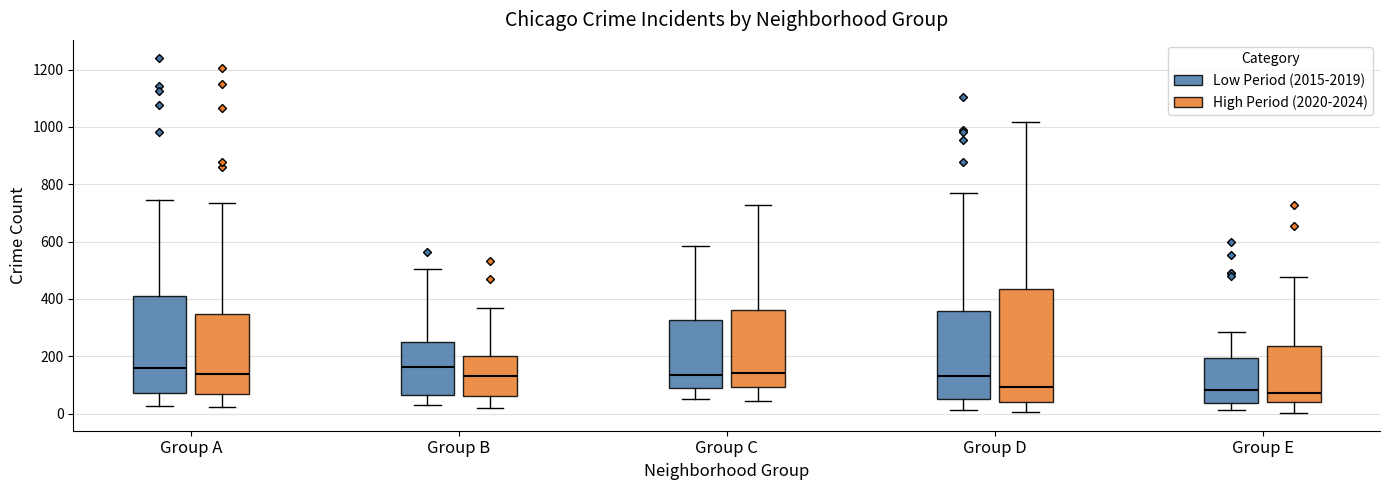

Reading left to right, transcribe this box plot: for each box, give where its median line is, the range the box spans, and where its two whiskers end, as read against the y-axis. The values are not printed on the chart, so give them approximately, as read against the axis.

Group A (Low Period (2015-2019)): median 160, box 80 to 400, whiskers 20 to 740
Group A (High Period (2020-2024)): median 140, box 60 to 340, whiskers 20 to 740
Group B (Low Period (2015-2019)): median 160, box 60 to 240, whiskers 20 to 500
Group B (High Period (2020-2024)): median 140, box 60 to 200, whiskers 20 to 380
Group C (Low Period (2015-2019)): median 140, box 80 to 320, whiskers 40 to 580
Group C (High Period (2020-2024)): median 140, box 100 to 360, whiskers 40 to 720
Group D (Low Period (2015-2019)): median 140, box 60 to 360, whiskers 20 to 780
Group D (High Period (2020-2024)): median 100, box 40 to 440, whiskers 0 to 1020
Group E (Low Period (2015-2019)): median 80, box 40 to 200, whiskers 20 to 280
Group E (High Period (2020-2024)): median 80, box 40 to 240, whiskers 0 to 480